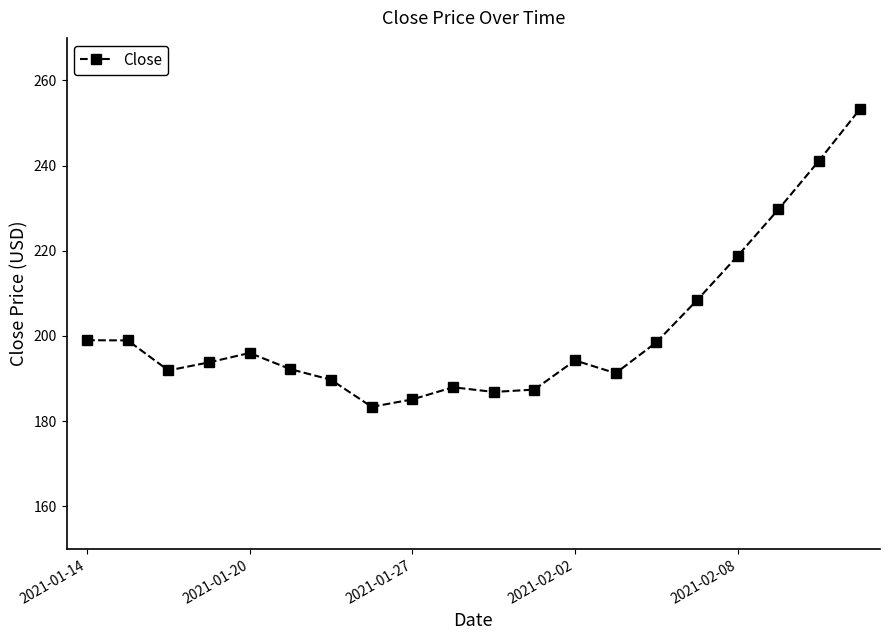

True or false: the data has more than 1 interior local peaks.

True